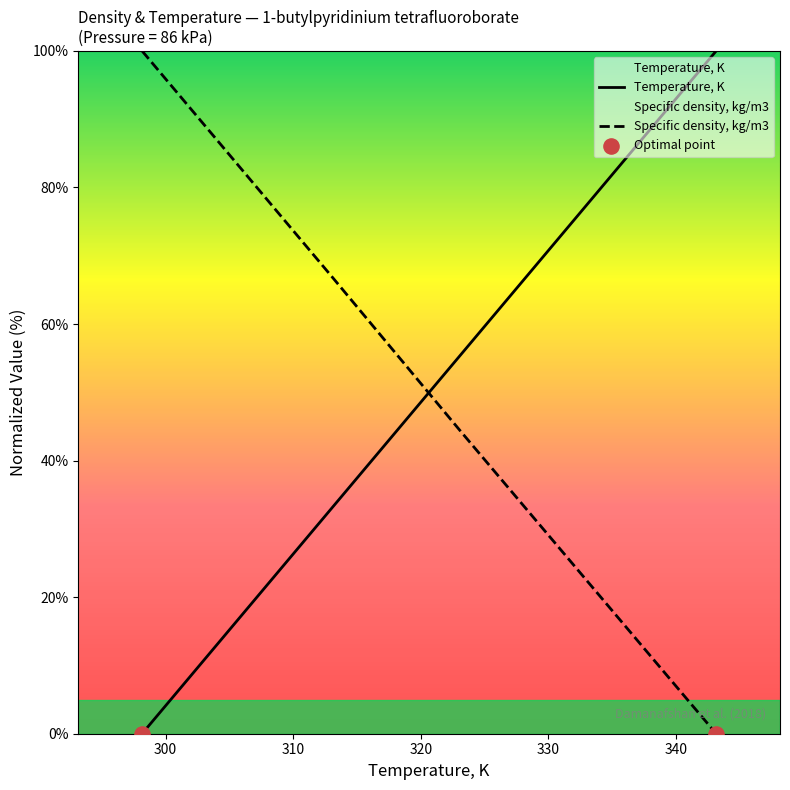

At which category is the sum across all series the highest?

298.15